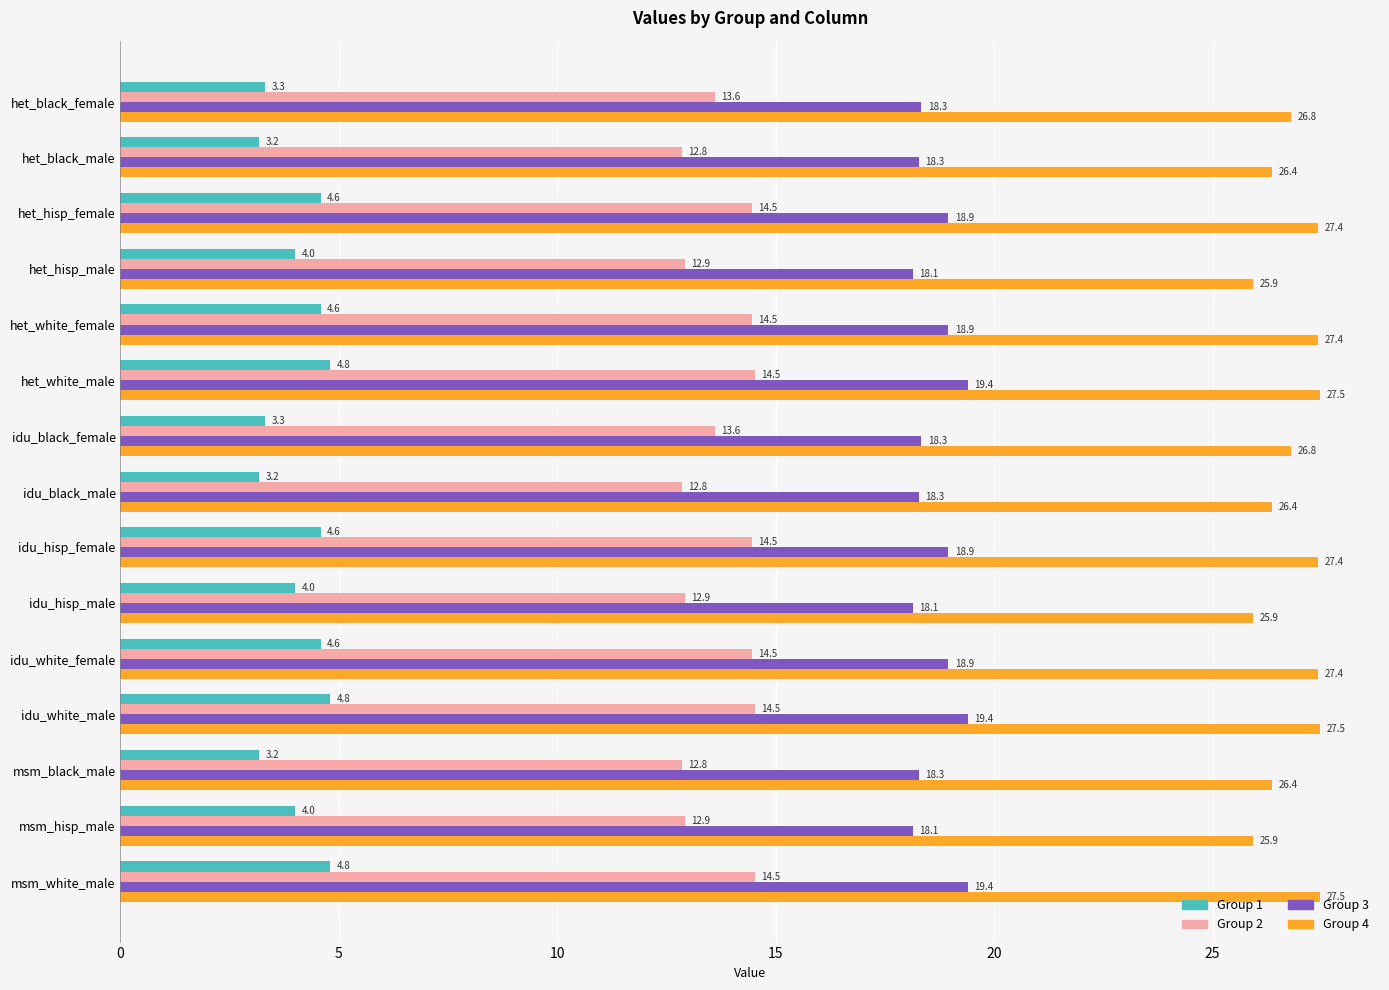

What is the greatest value displayed?

27.5